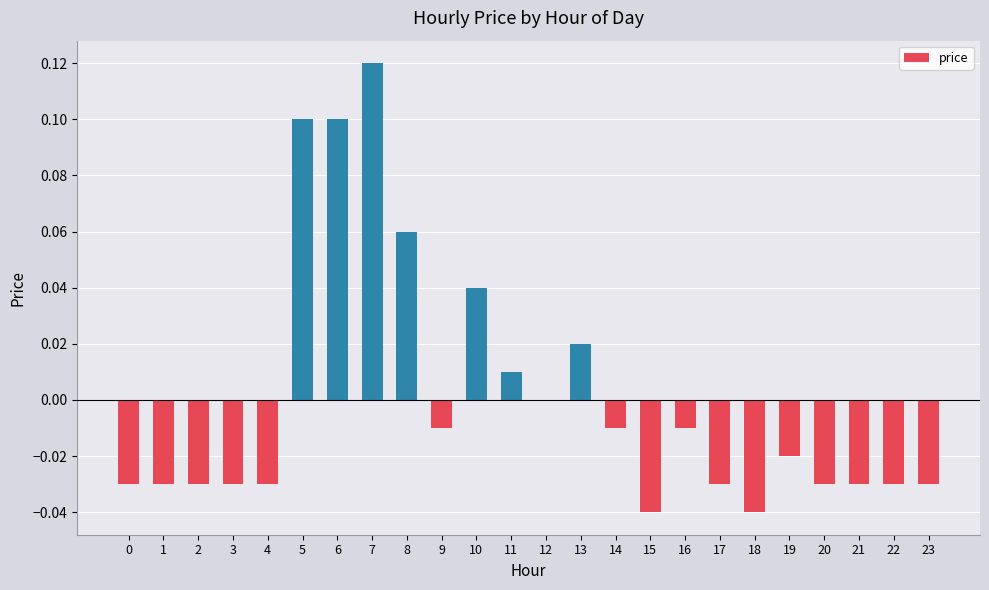

Which category has the highest value across all series?

7